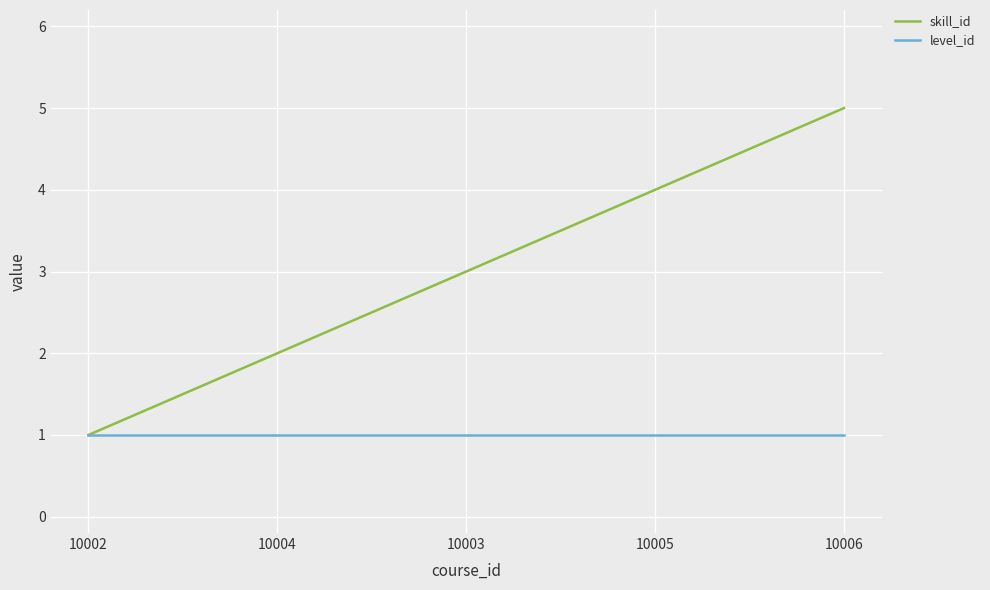

What is the difference between the skill_id values at 10006 and 10004?

3